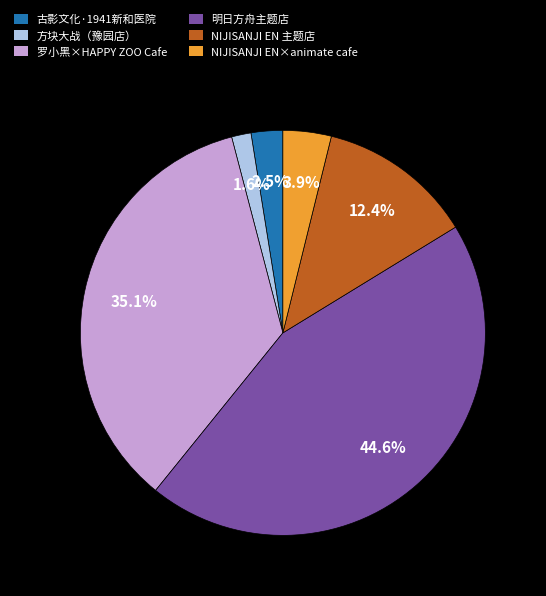

Count the number of slices in the pie.

6